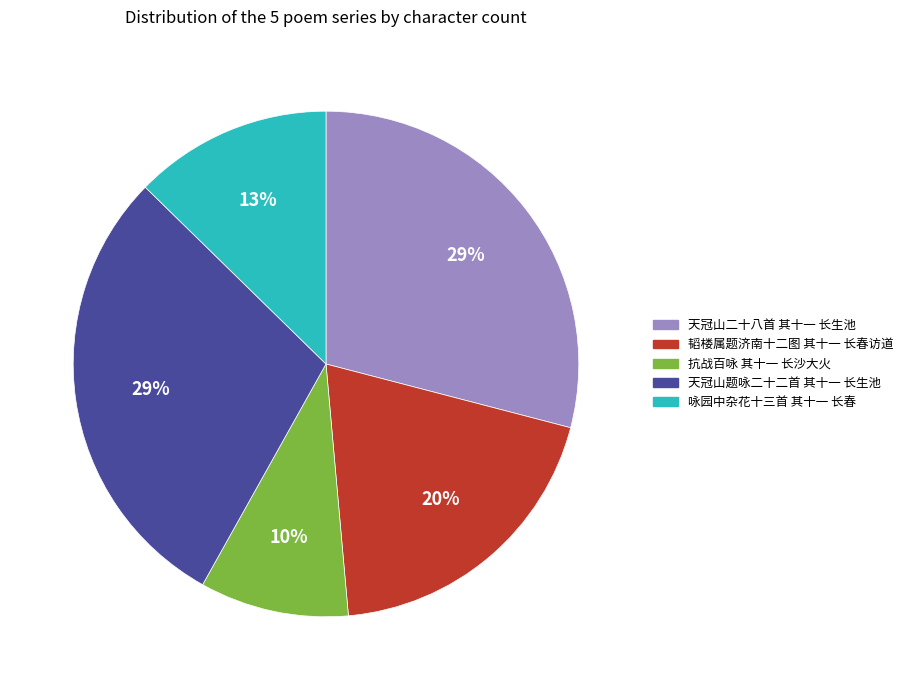

To the nearest percent, what percentage of the pie is 天冠山题咏二十二首 其十一 长生池?

29%